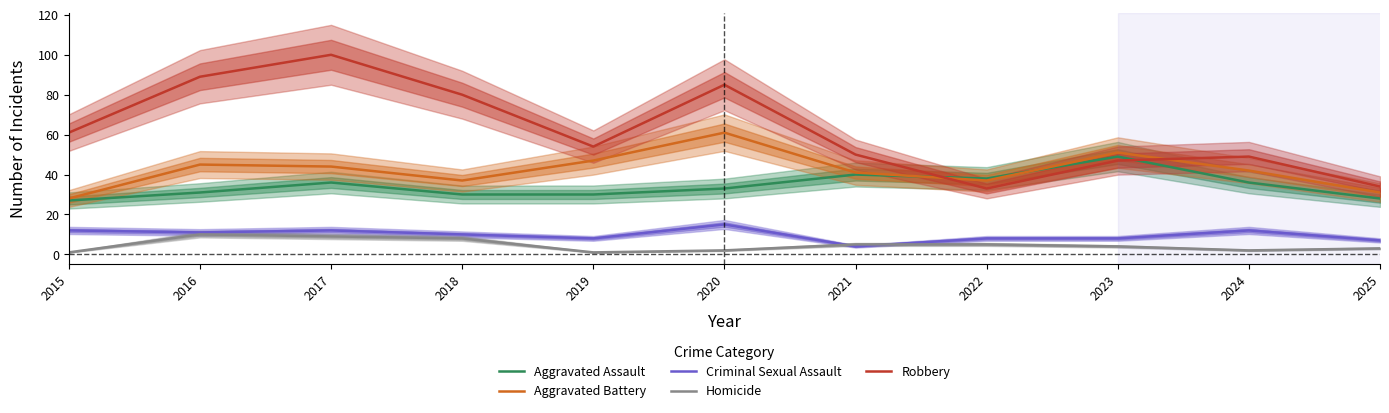

Where is the first local maximum for Criminal Sexual Assault?

2017